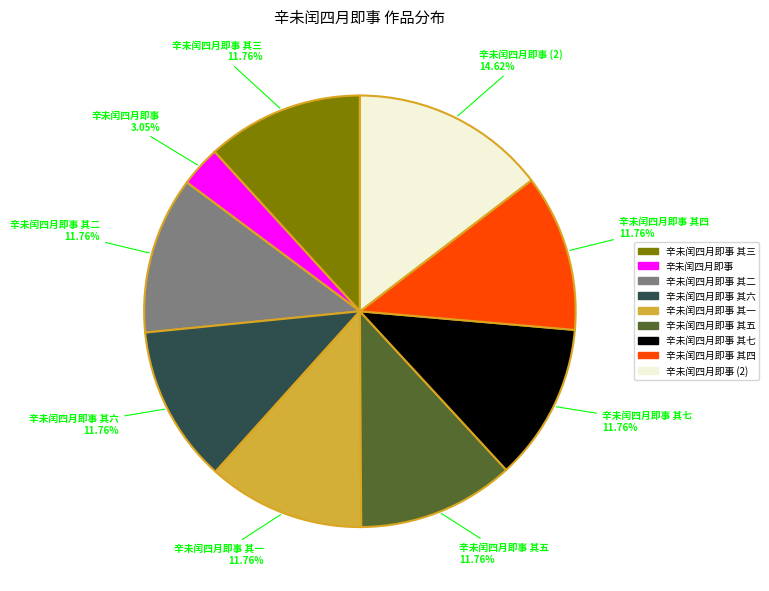

Count the number of slices in the pie.

9